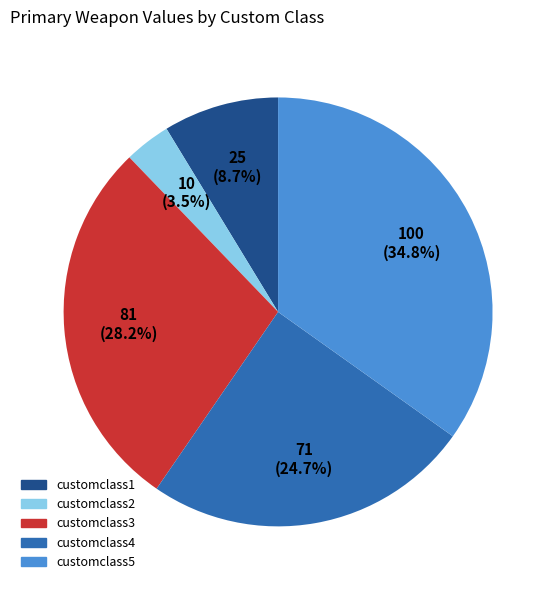

To the nearest percent, what percentage of the pie is customclass5?

35%